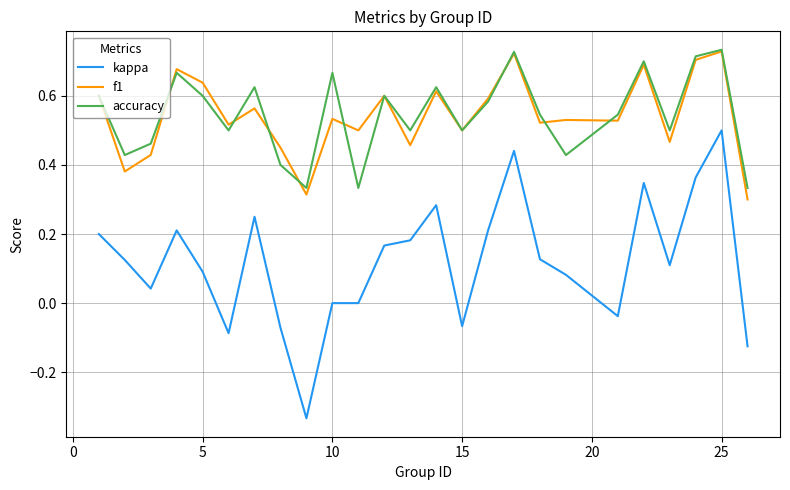

True or false: accuracy and kappa intersect in this chart.

False